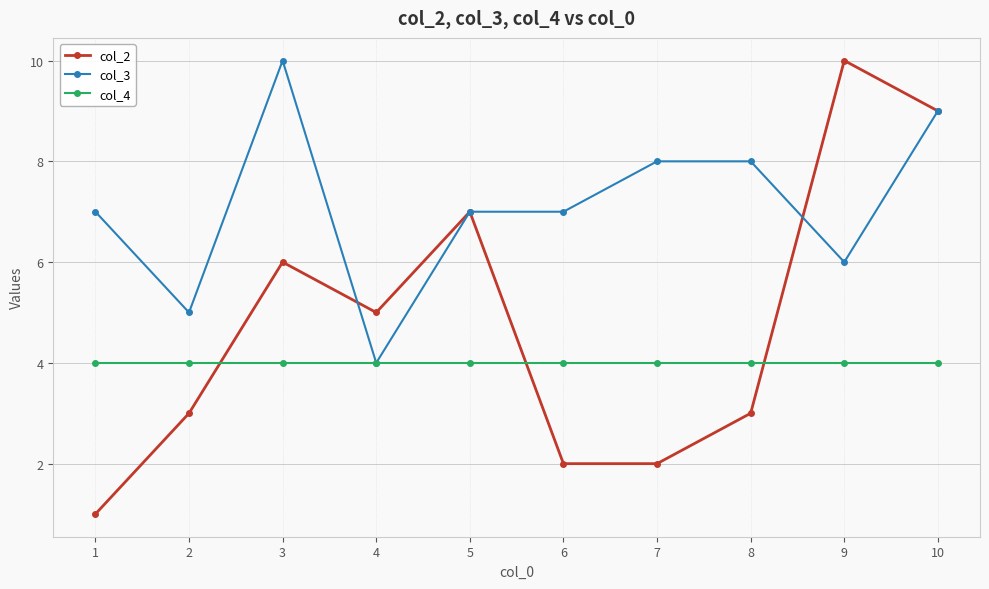

At which category is the sum across all series the highest?

10